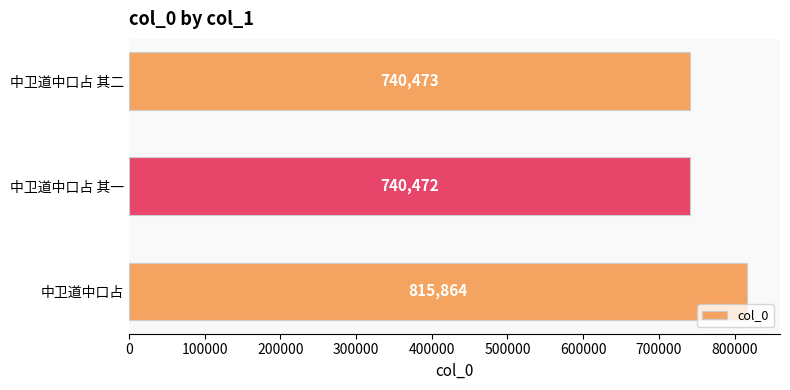

Reading bottom to top, transcribe all the data shown in this chart.

中卫道中口占=815864	中卫道中口占 其一=740472	中卫道中口占 其二=740473